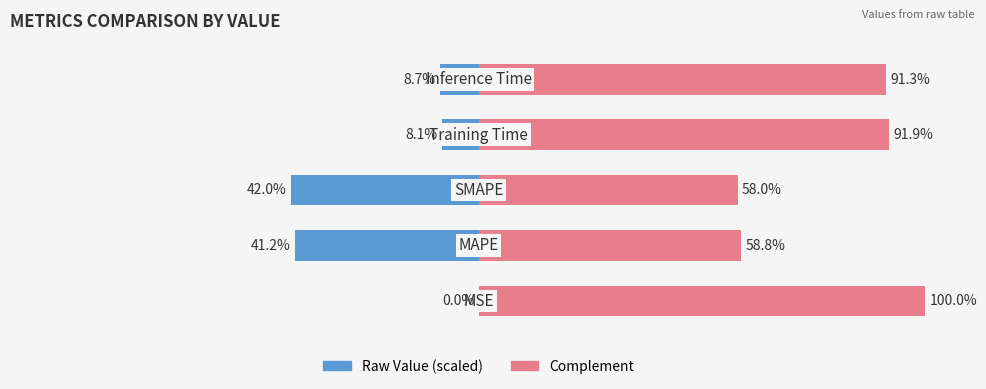

List the series in order of their overall mean, highest first.

Complement, Raw Value (scaled)